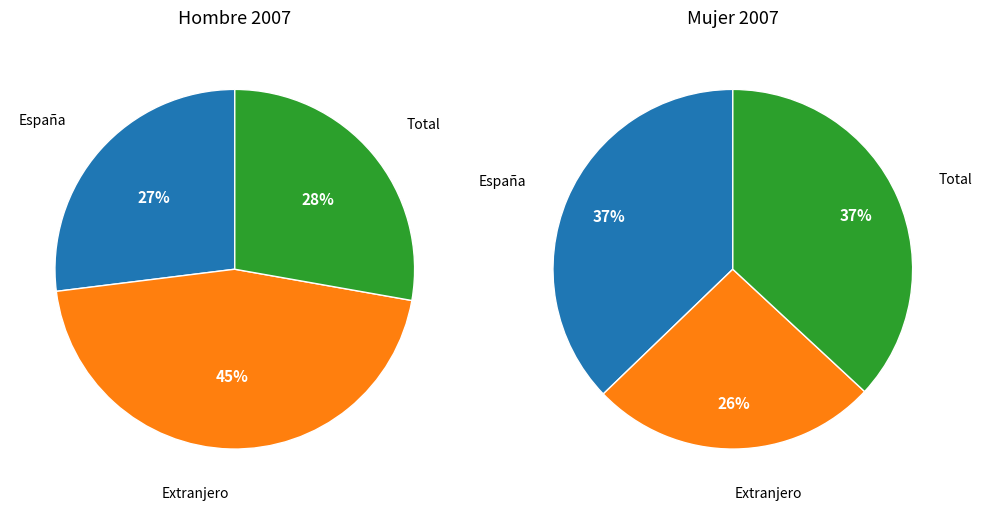

To the nearest percent, what is the difference between the Extranjero and España slice percentages?

18%